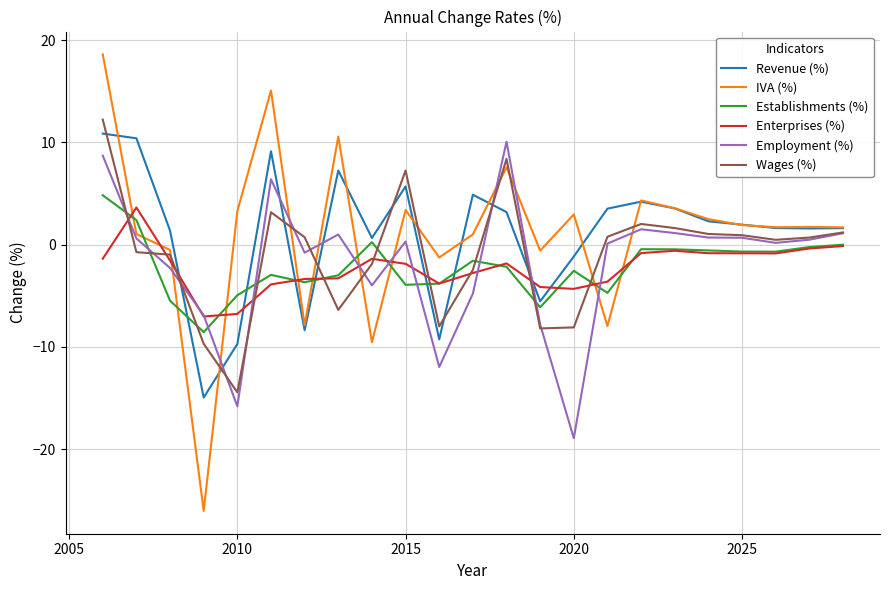

What is the maximum value for Employment (%)?

10.1